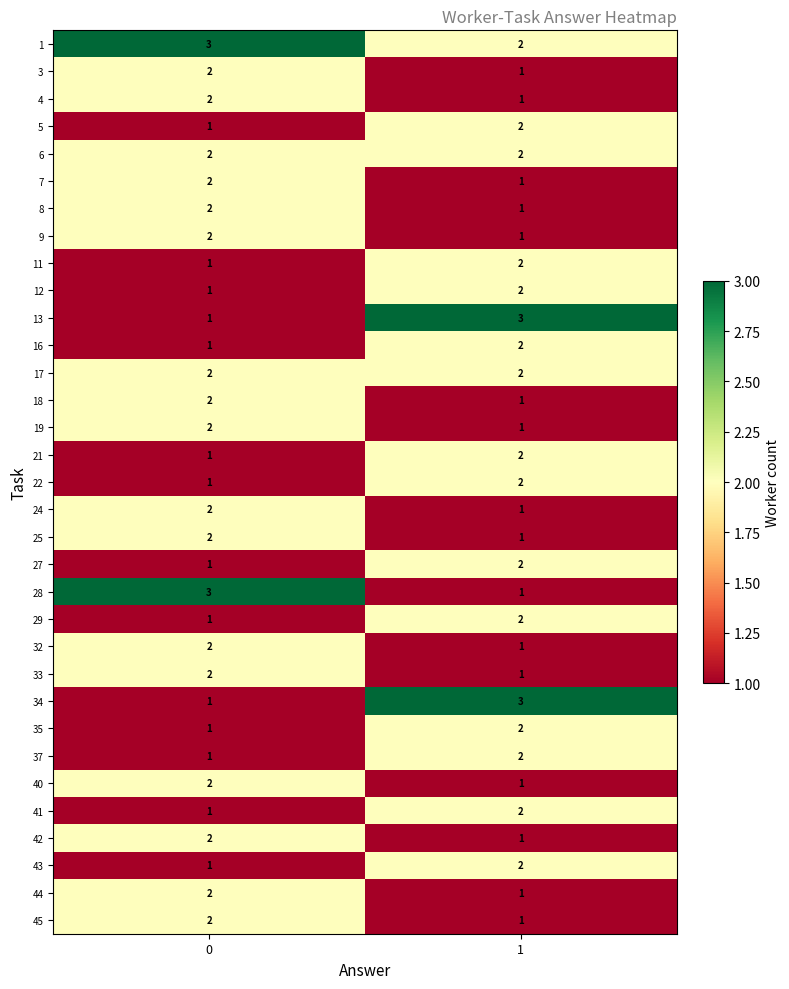

What is the sum of all 16 values?

3